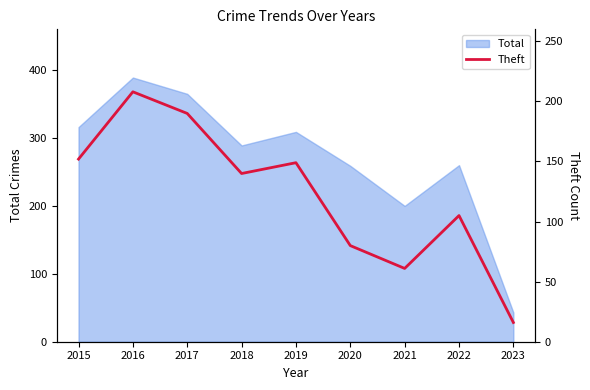

True or false: the data shows 25 at 2022.

False